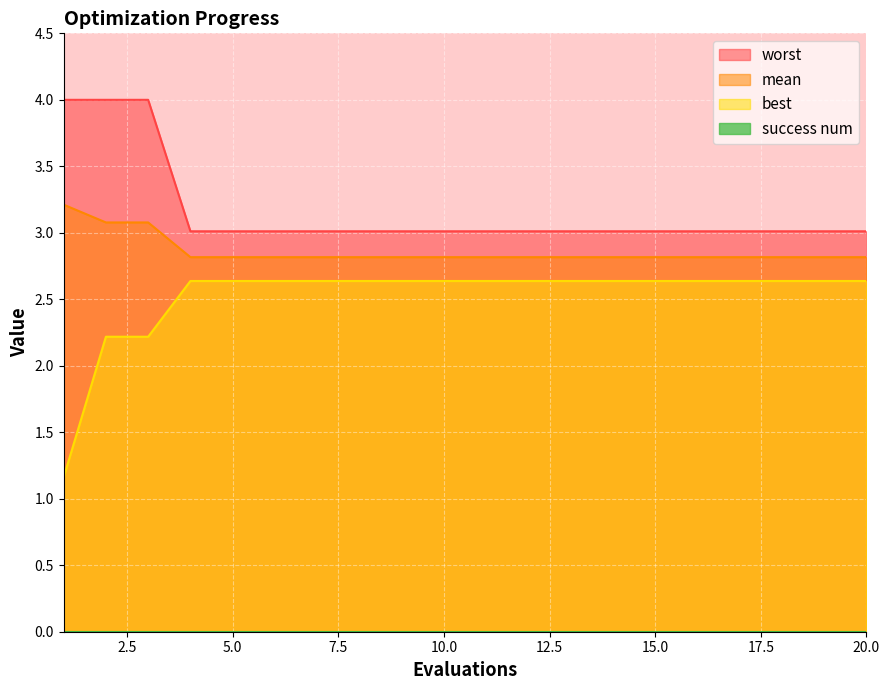

Reading left to right, list all the values displayed in this chart.

mean: 1=3.2	2=3.1	3=3.1	4=2.8	5=2.8	6=2.8	7=2.8	8=2.8	9=2.8	10=2.8	11=2.8	12=2.8	13=2.8	14=2.8	15=2.8	16=2.8	17=2.8	18=2.8	19=2.8	20=2.8
best: 1=1.2	2=2.2	3=2.2	4=2.6	5=2.6	6=2.6	7=2.6	8=2.6	9=2.6	10=2.6	11=2.6	12=2.6	13=2.6	14=2.6	15=2.6	16=2.6	17=2.6	18=2.6	19=2.6	20=2.6
worst: 1=4.0	2=4.0	3=4.0	4=3.0	5=3.0	6=3.0	7=3.0	8=3.0	9=3.0	10=3.0	11=3.0	12=3.0	13=3.0	14=3.0	15=3.0	16=3.0	17=3.0	18=3.0	19=3.0	20=3.0